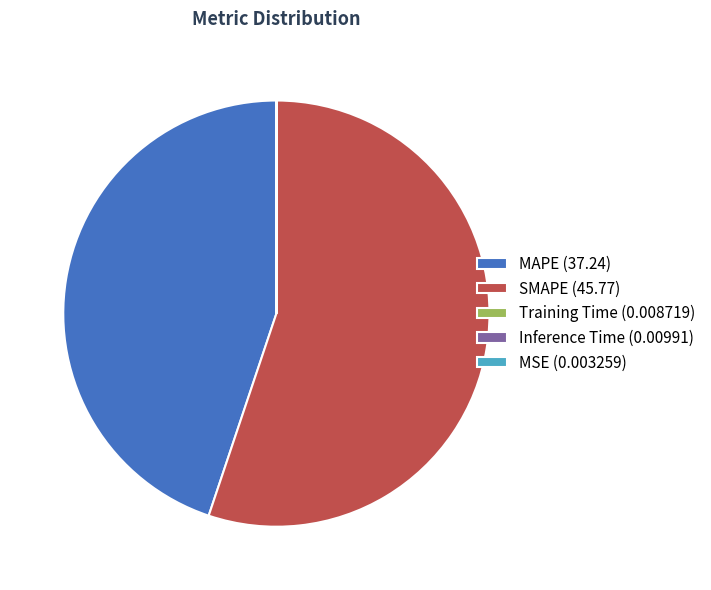

Is the sum of SMAPE (45.77) and MAPE (37.24) greater than half?

Yes